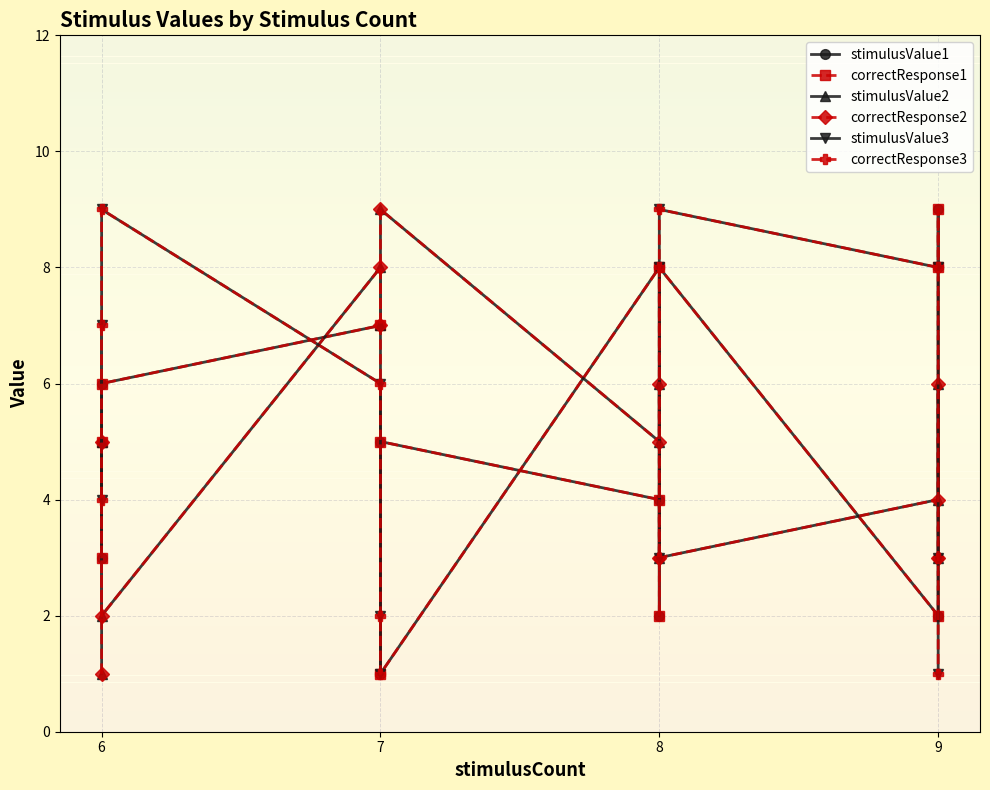

Reading left to right, what are all the values shown in this chart?

stimulusValue1: 5	3	6	7	1	5	4	2	8	2	9	8
correctResponse1: 5	3	6	7	1	5	4	2	8	2	9	8
stimulusValue2: 1	5	2	8	7	9	5	6	3	4	6	3
correctResponse2: 1	5	2	8	7	9	5	6	3	4	6	3
stimulusValue3: 7	4	9	6	2	1	8	3	9	8	3	1
correctResponse3: 7	4	9	6	2	1	8	3	9	8	3	1